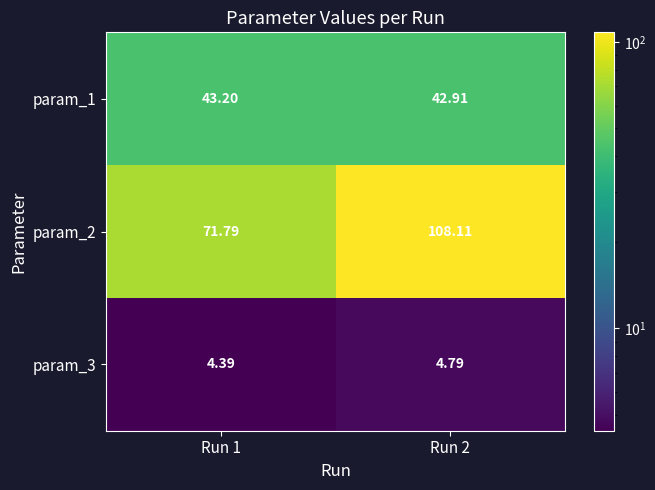

Is the value of param_3 at Run 2 greater than the value of param_2 at Run 2?

No